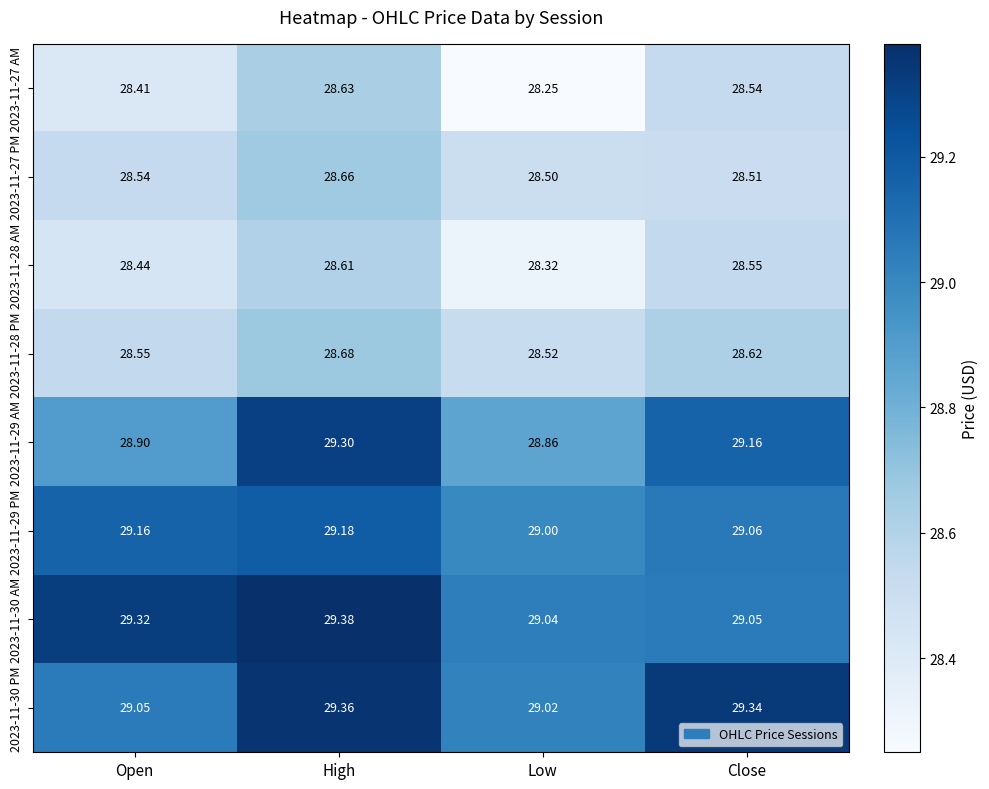

Where is 2023-11-29 PM nearest to the value 29?

Low